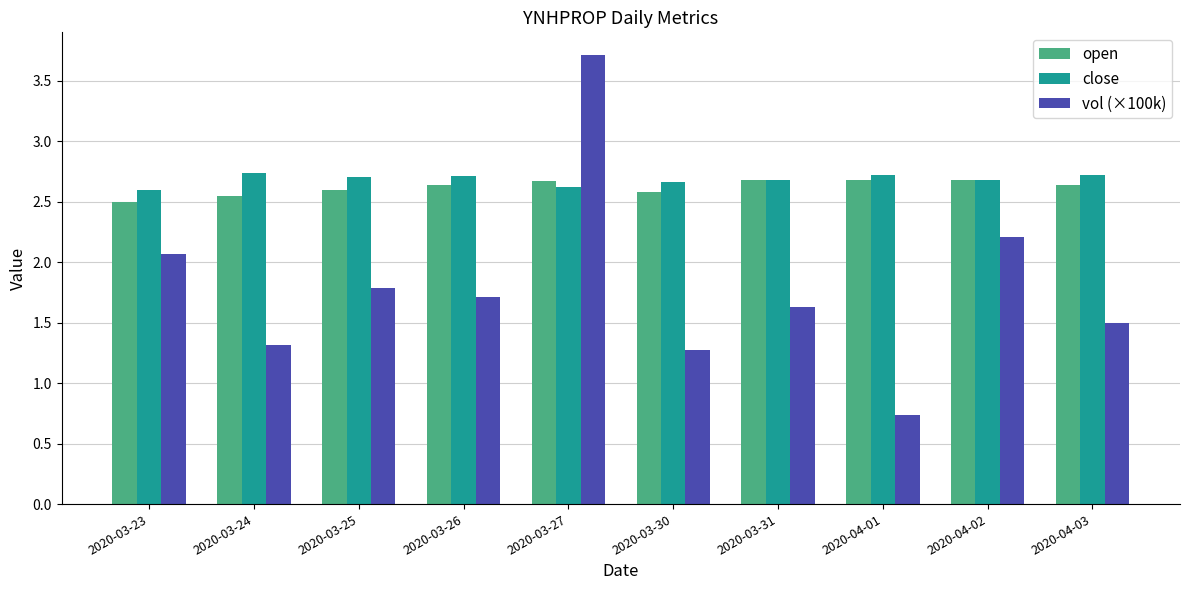

True or false: open has a value of 2.6 at 2020-03-30.

True